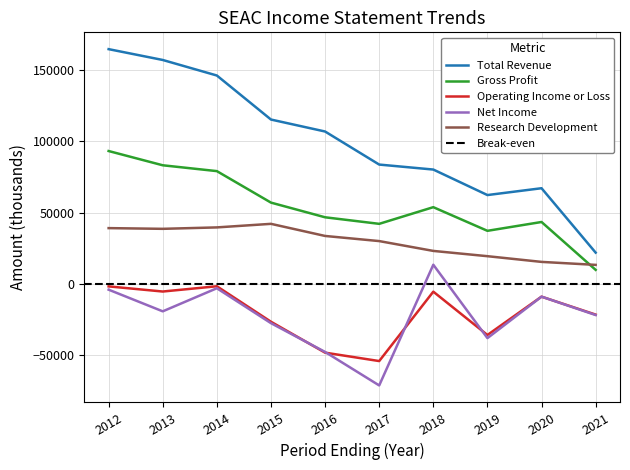

Which series changed the most between 2012 and 2016?

Total Revenue